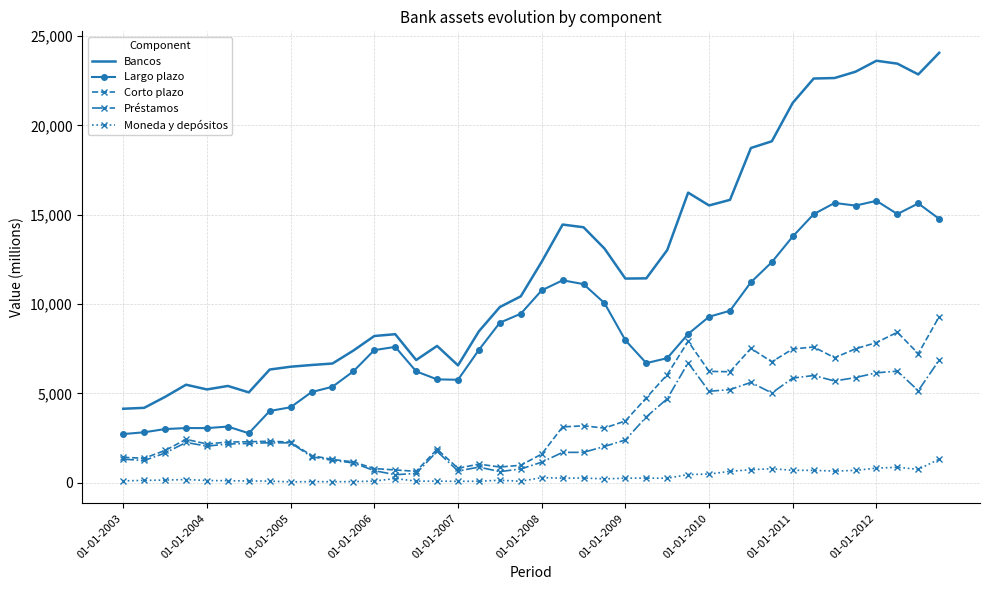

Which series has the largest total across all categories?

Bancos